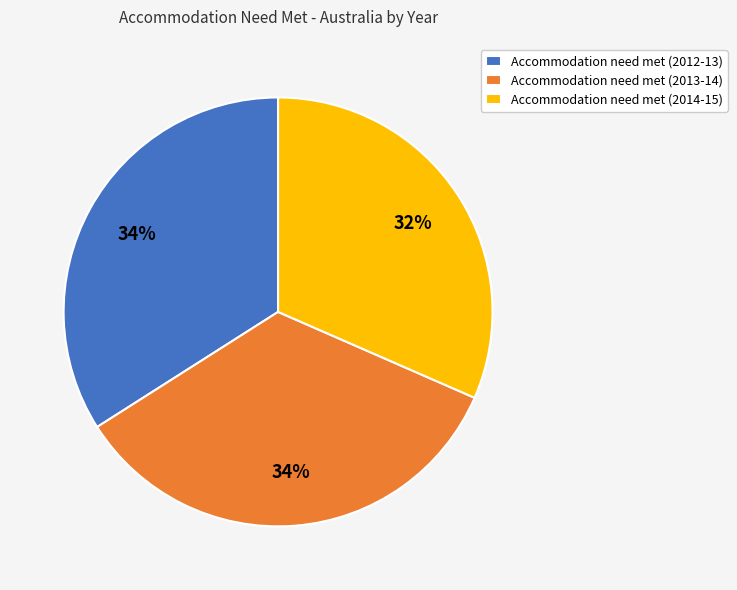

Which category has the smallest portion of the pie?

Accommodation need met (2014-15)